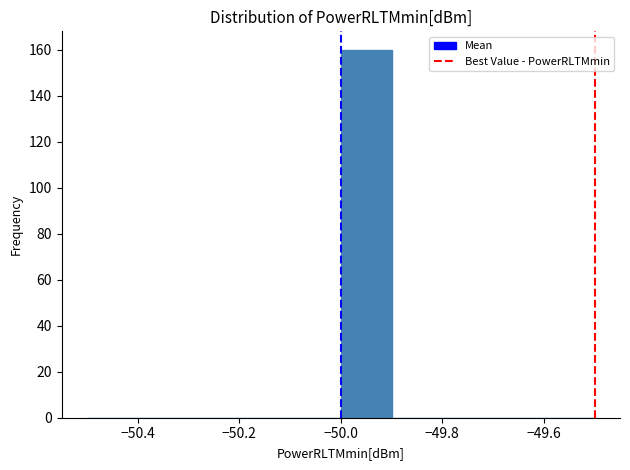

What is the height of the bar covering -50.0 to -49.9 on the x-axis? The values are not printed on the chart, so give them approximately, as read against the axis.

160